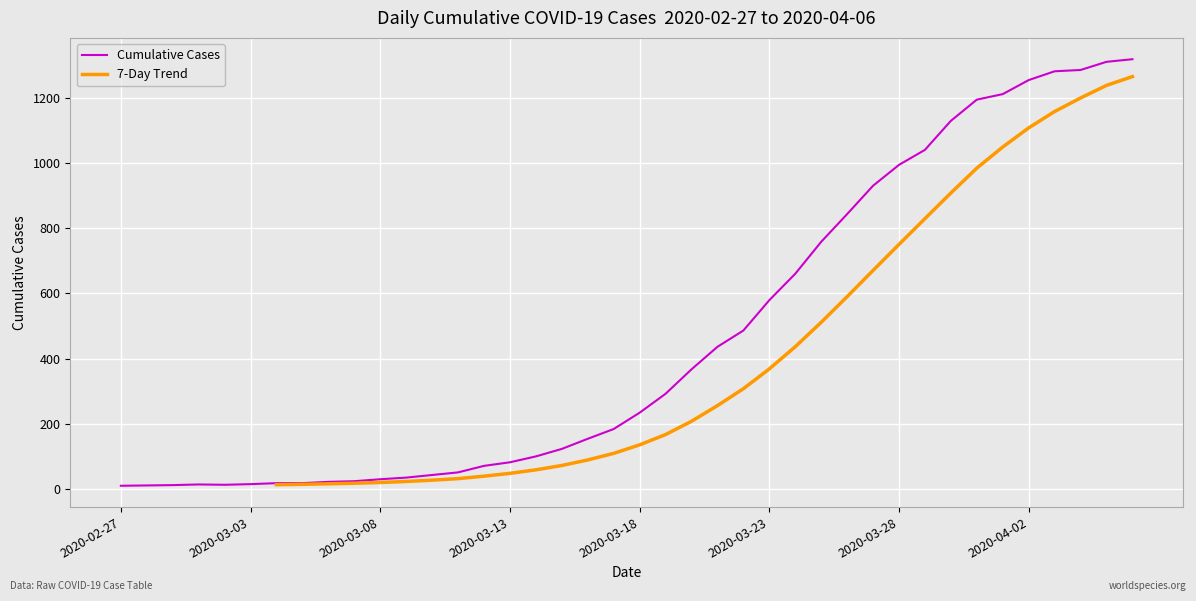

What is the difference between the maximum and second lowest values?

1307